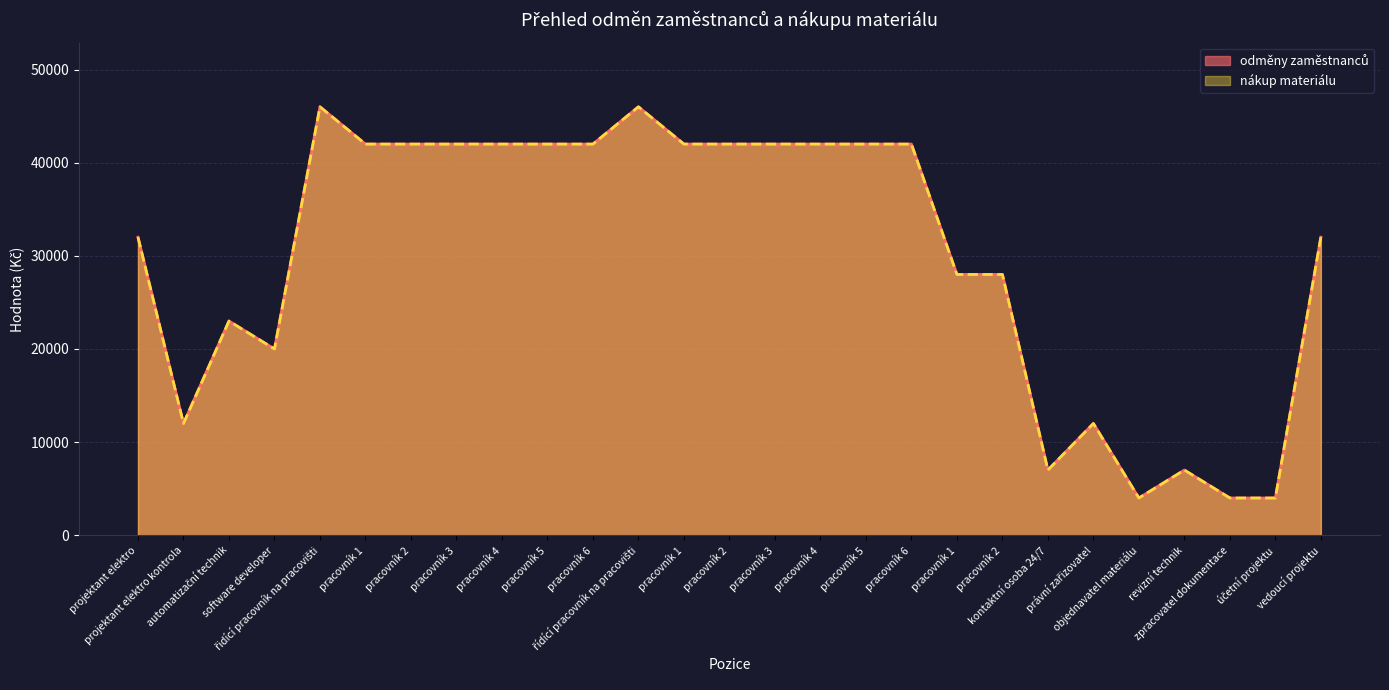

What is the value of the odměny zaměstnanců point at the 23rd from the left?

4000